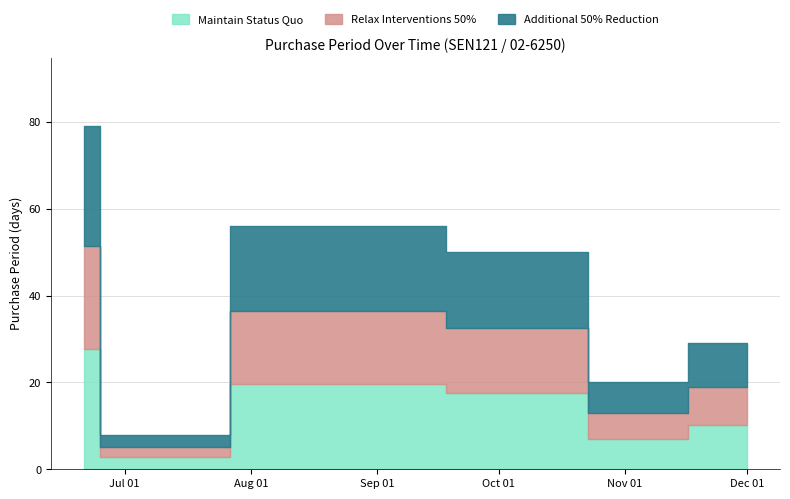

List the labels in order of value, smallest first.

2017-06-29, 2017-11-02, 2017-12-01, 2017-10-13, 2017-08-24, 2017-06-21